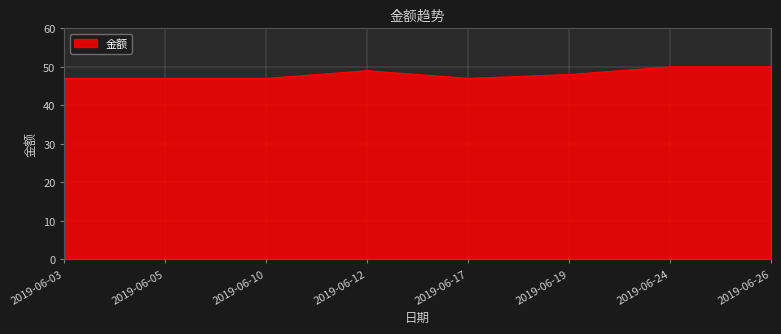

Which has a higher value, 2019-06-03 or 2019-06-12?

2019-06-12